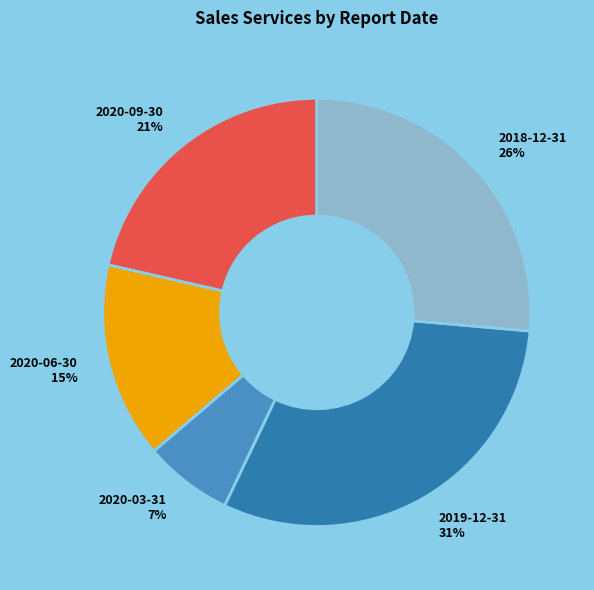

To the nearest percent, what percentage of the pie is 2020-09-30?

21%